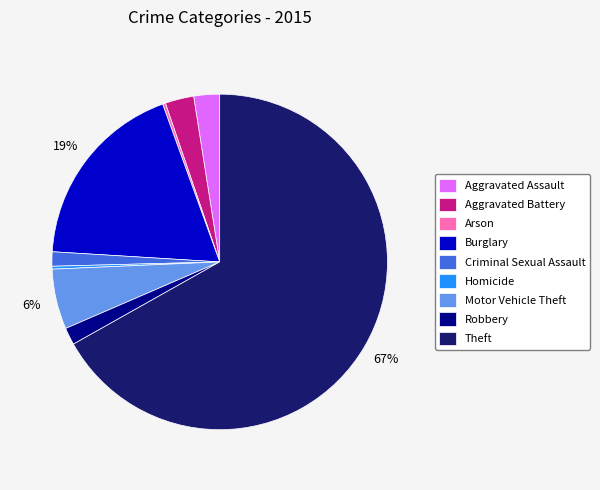

Which slice is the largest?

Theft